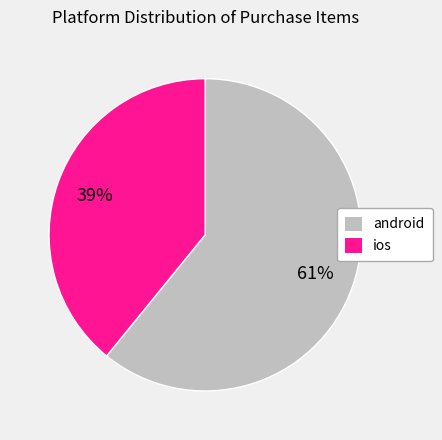

Approximately how many times larger is the value at android compared to ios?

1.6